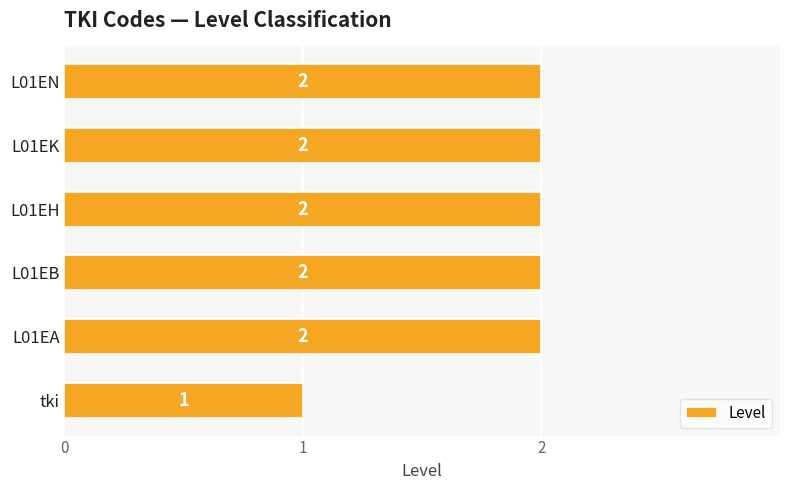

What is the ratio of the value at L01EH to the value at L01EA?

1.0